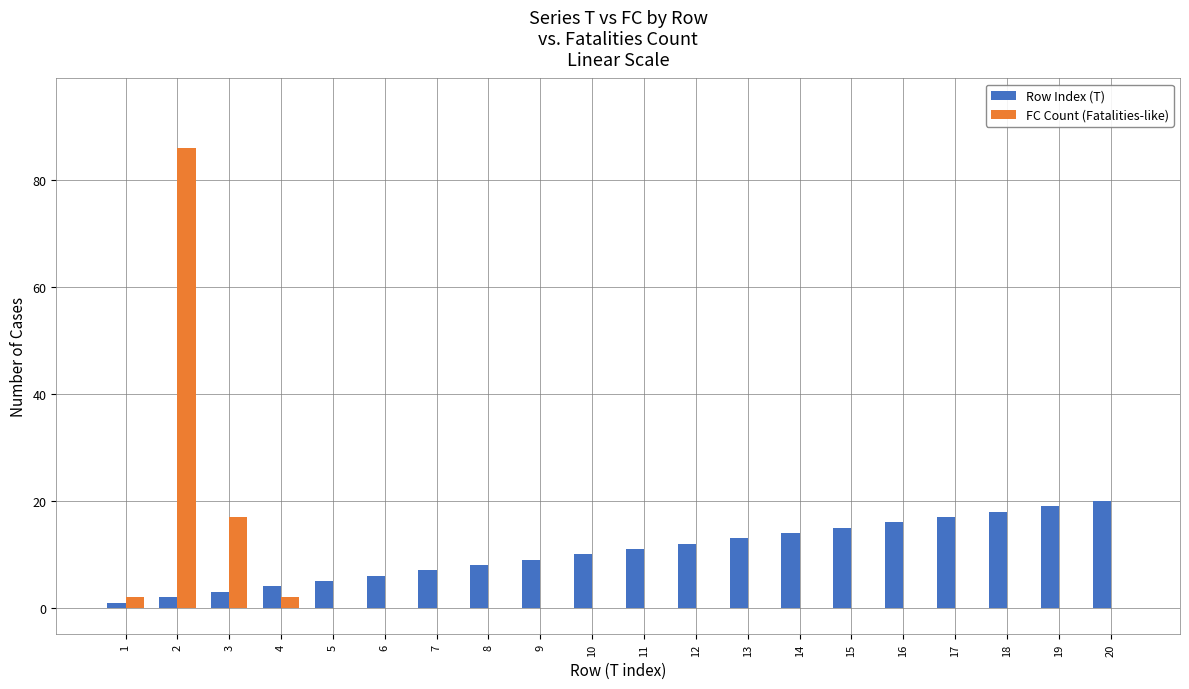

True or false: FC Count (Fatalities-like) has a value of 53 at 8.

False